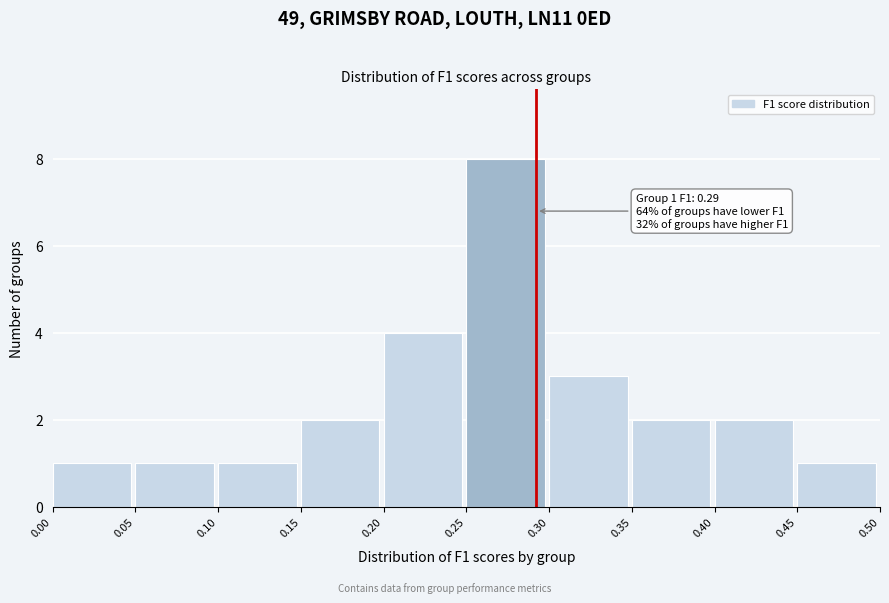

Over which range of the x-axis is the bar tallest?

0.25 to 0.30